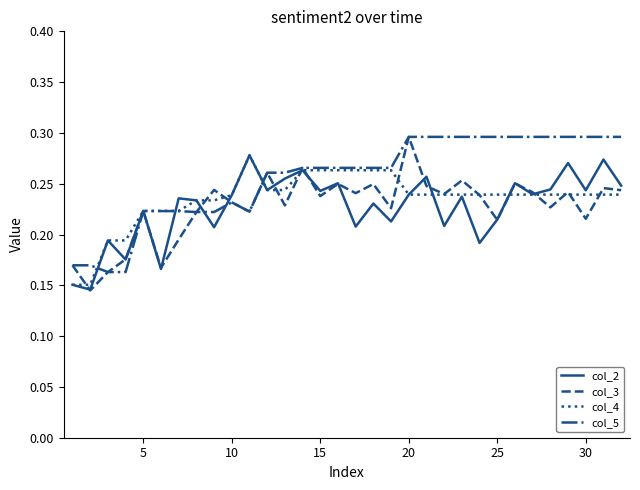

Which series has the largest total across all categories?

col_5